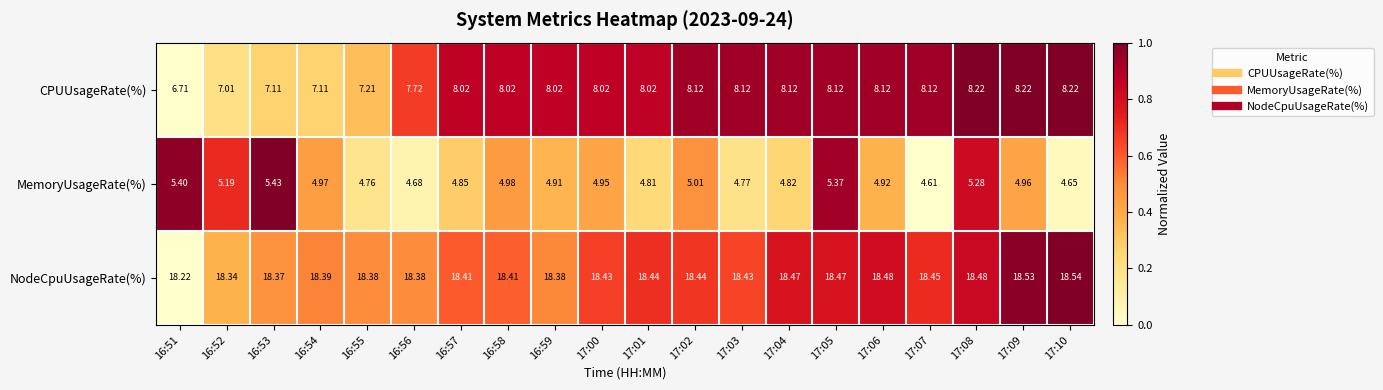

At which category is the sum across all series the highest?

17:08